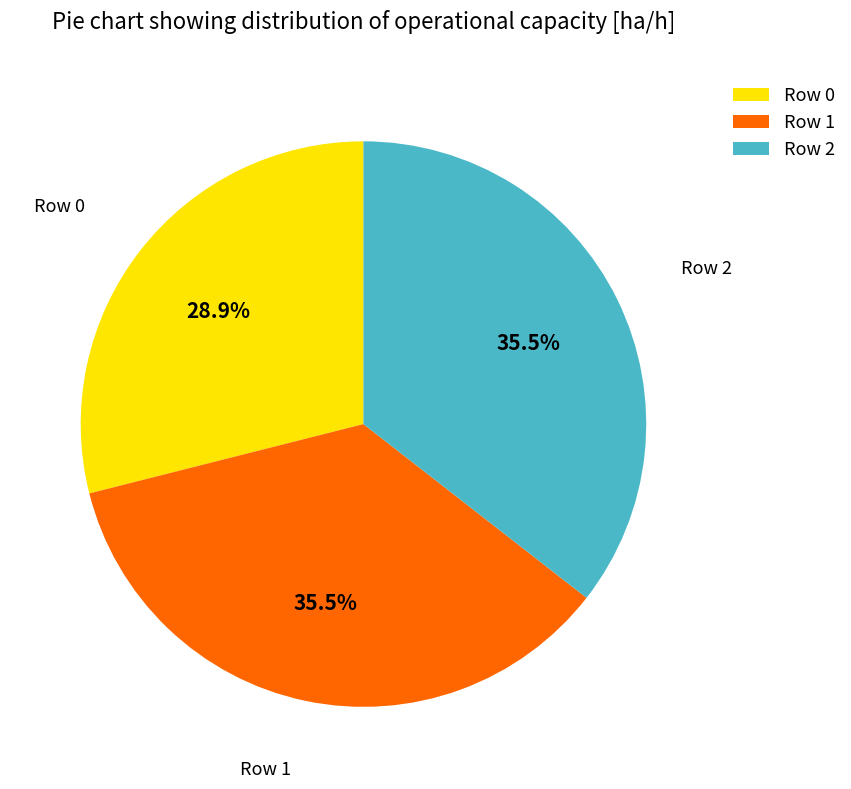

To the nearest percent, what portion does Row 0 represent?

29%